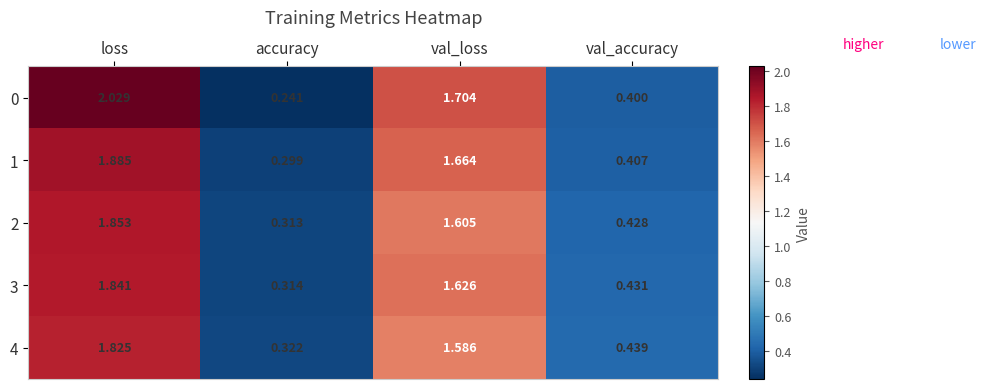

List the series in order of their peak value, highest first.

0, 1, 2, 3, 4